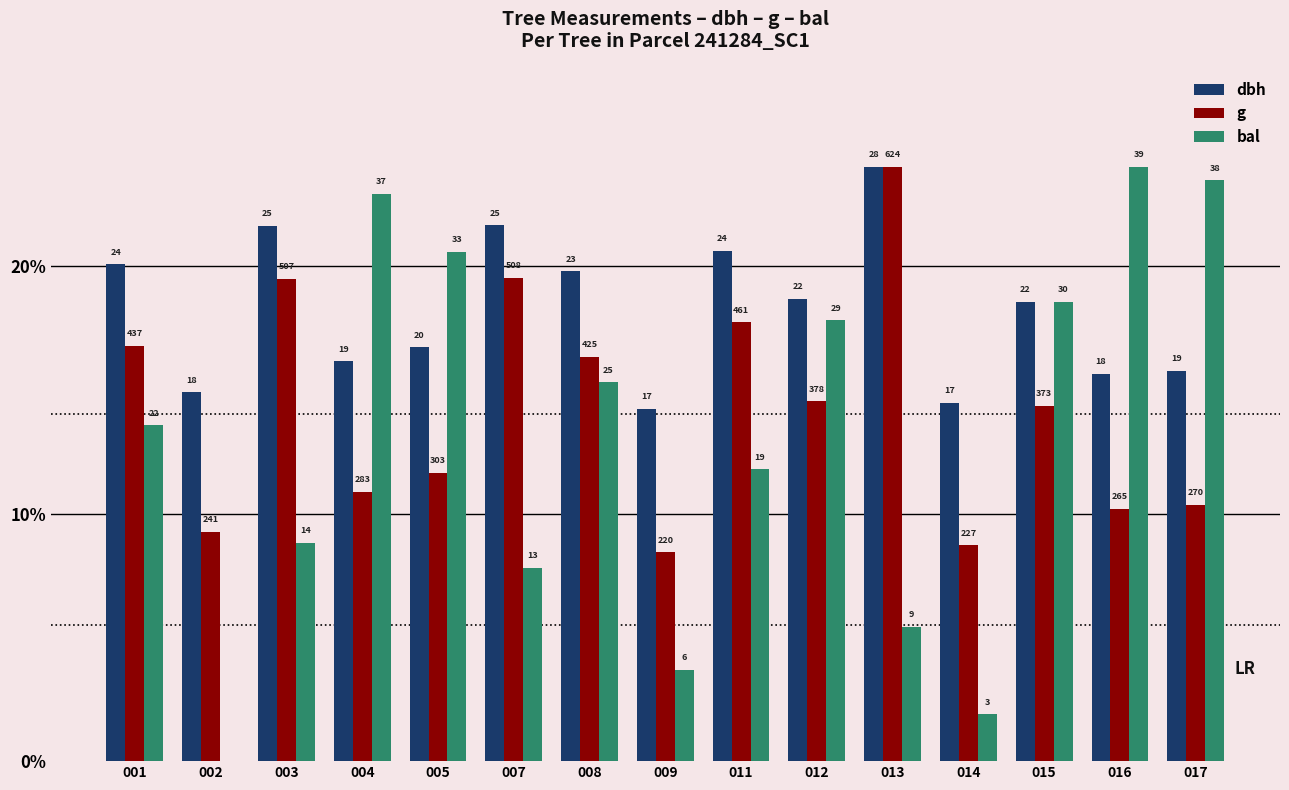

What are all the series names shown in the legend?

dbh, g, bal